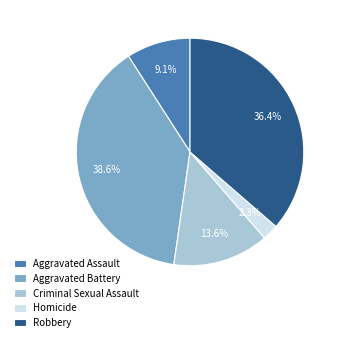

Is it true that Aggravated Battery is 51% of the pie?

False